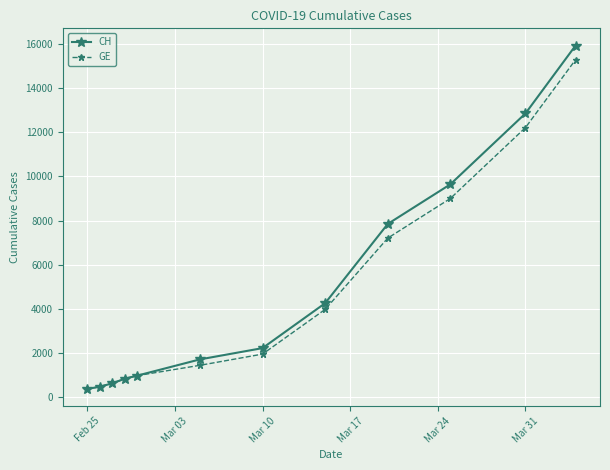

True or false: GE has more than 2 points higher than both neighbors.

False